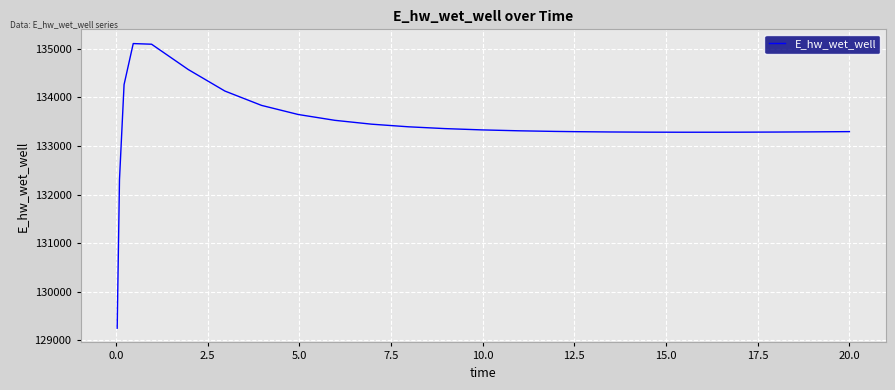

How many distinct data groups are displayed?

1